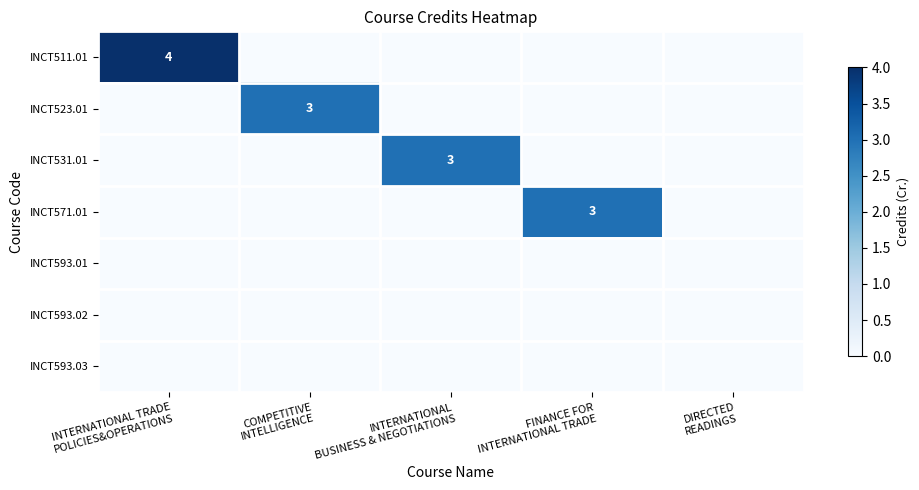

Which category has the highest value across all series?

INTERNATIONAL TRADE
POLICIES&OPERATIONS